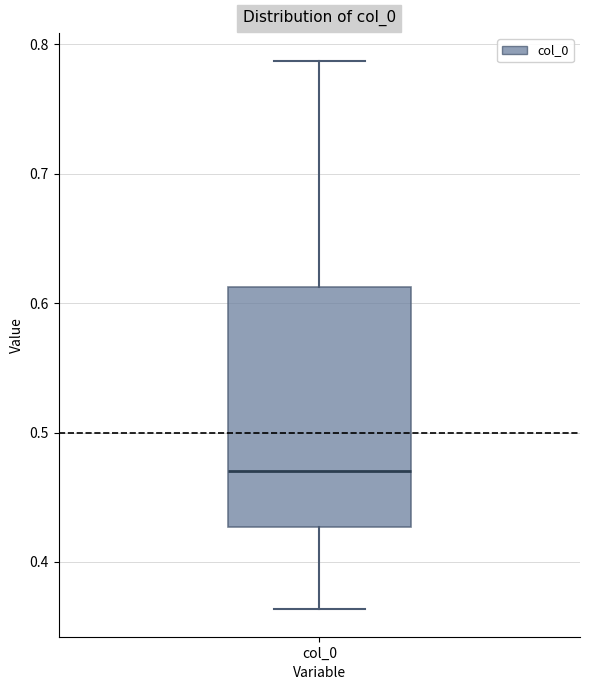

Transcribe this box plot: give where the median line is, the range the box spans, and where the two whiskers end, as read against the y-axis. The values are not printed on the chart, so give them approximately, as read against the axis.

median 0.47, box 0.43 to 0.61, whiskers 0.36 to 0.79